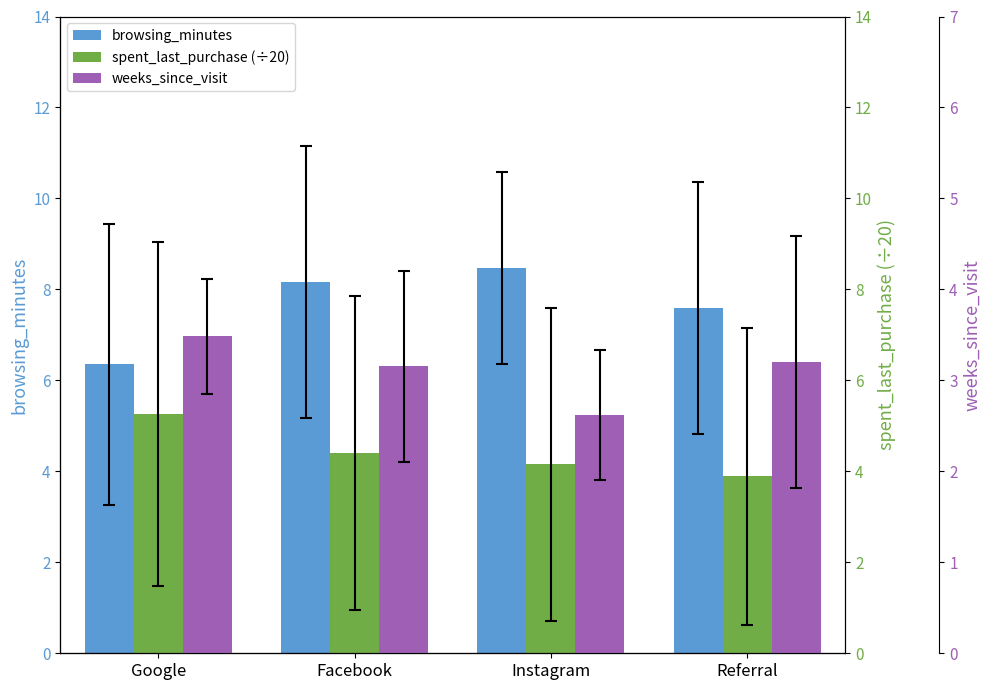

How many groups of bars are there?

4